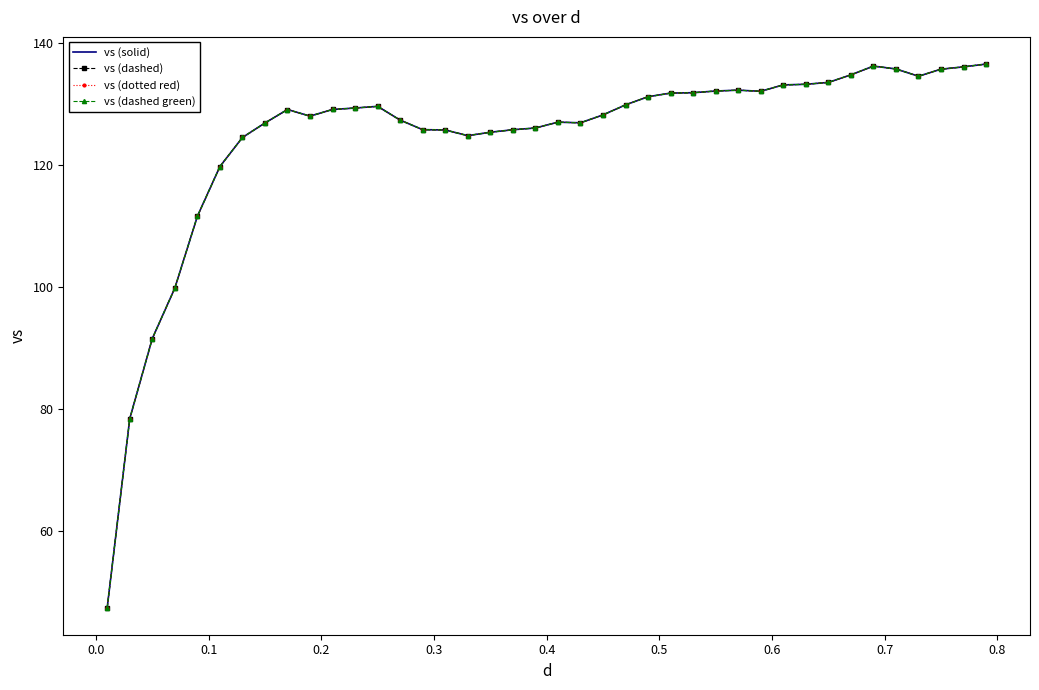

How many interior local valleys does the vs (dashed) series have?

5